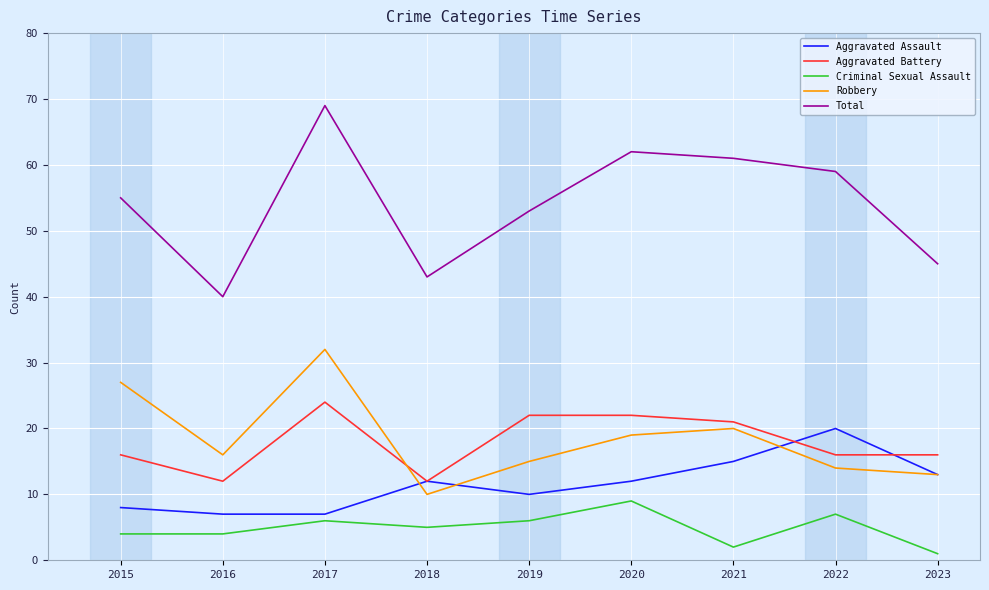

True or false: Total and Aggravated Battery intersect in this chart.

False